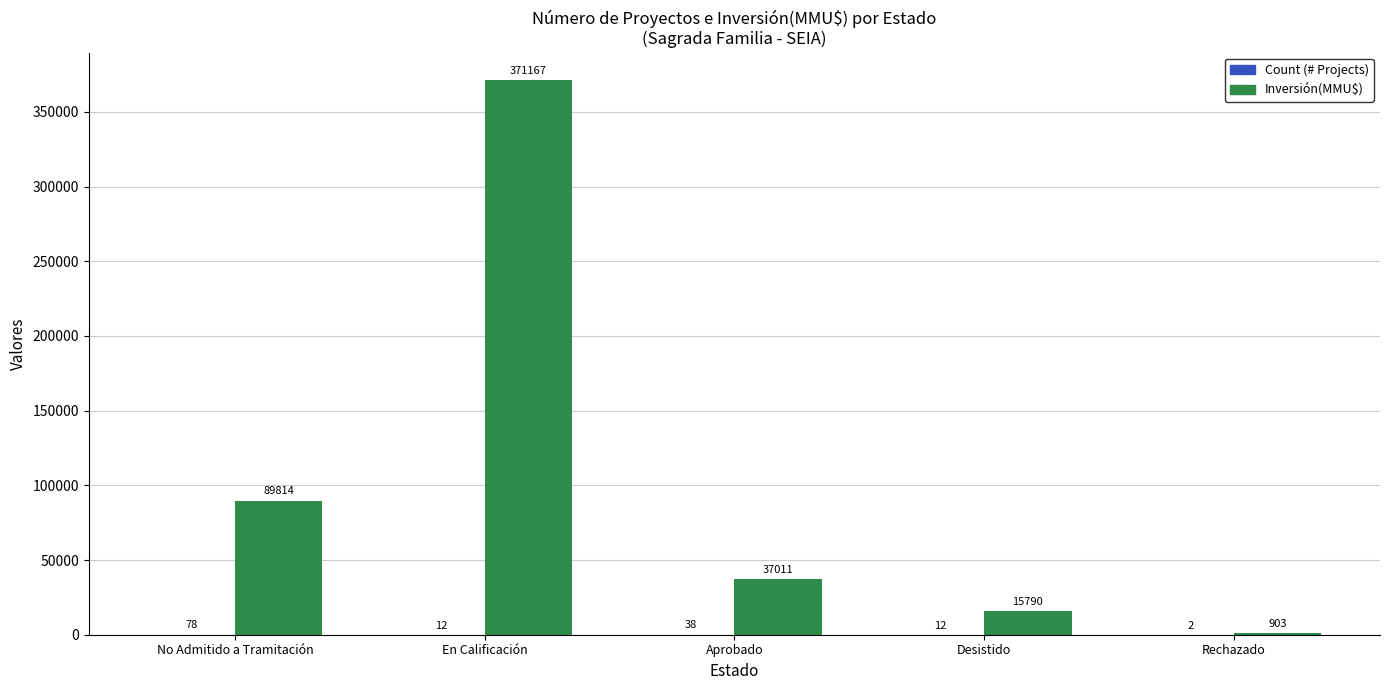

The Inversión(MMU$) series shows 128159 at No Admitido a Tramitación. True or false?

False